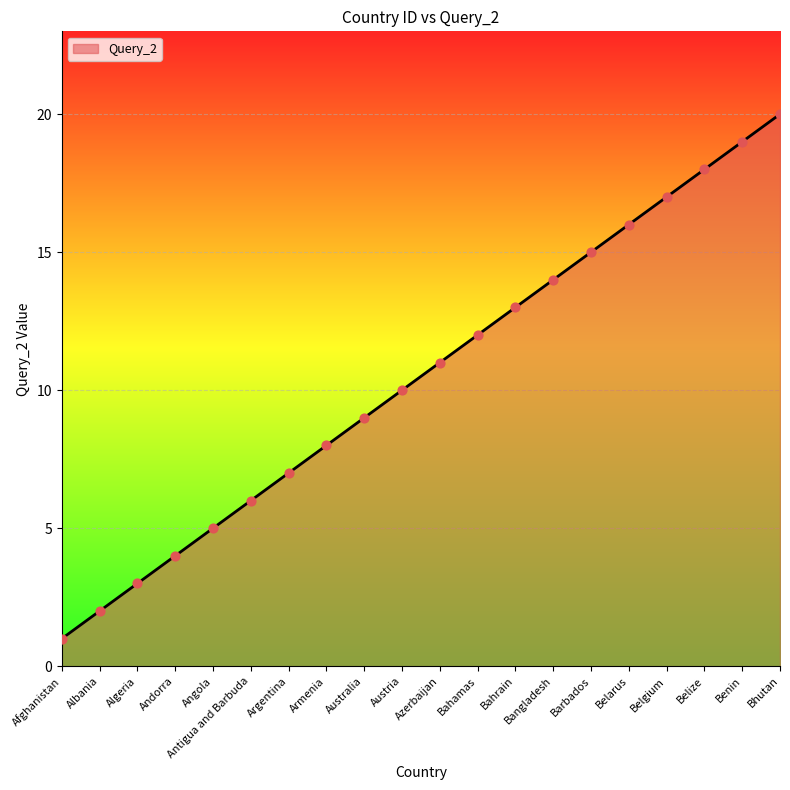

What is the ratio of the value at Armenia to the value at Belarus?

0.5